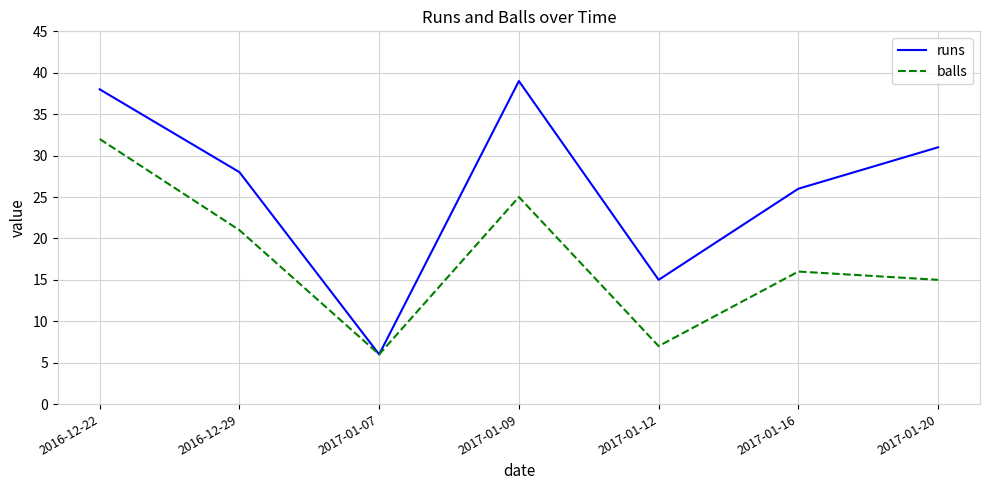

Does the chart display data point markers on the line(s)?

No